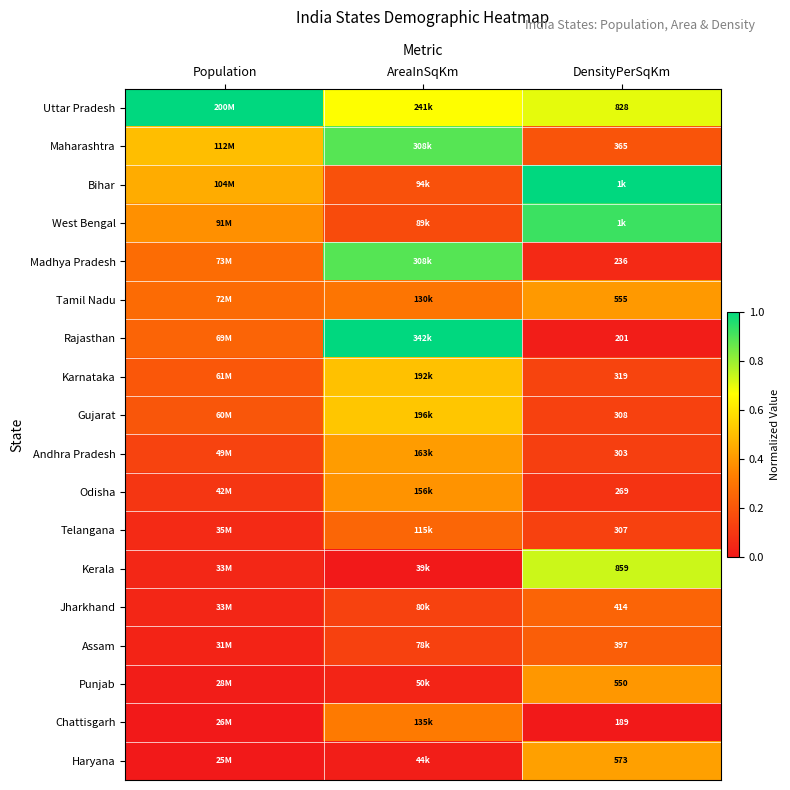

How many data points does each series have?

3